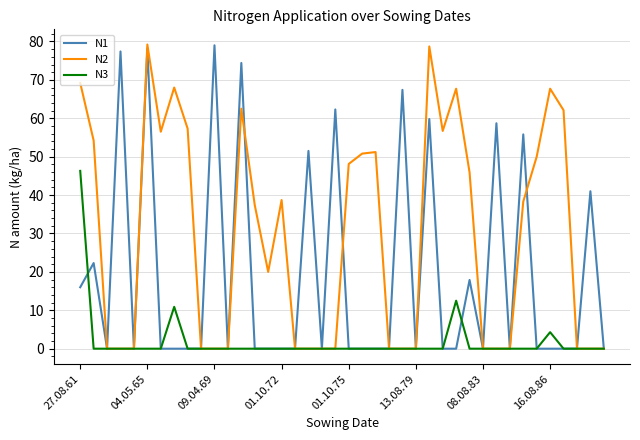

List the series in order of their overall mean, highest first.

N2, N1, N3